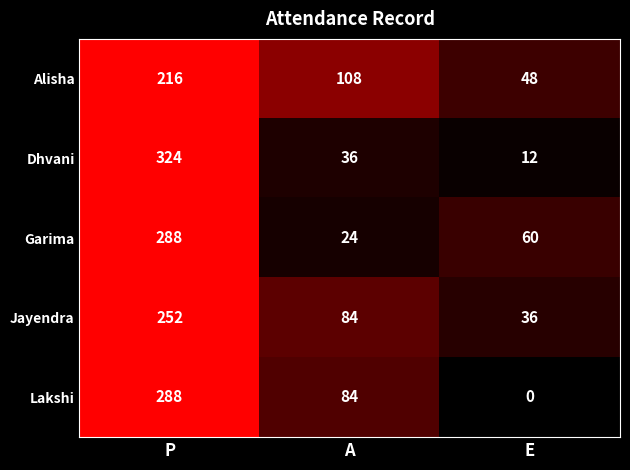

At which category is the sum across all series the highest?

P